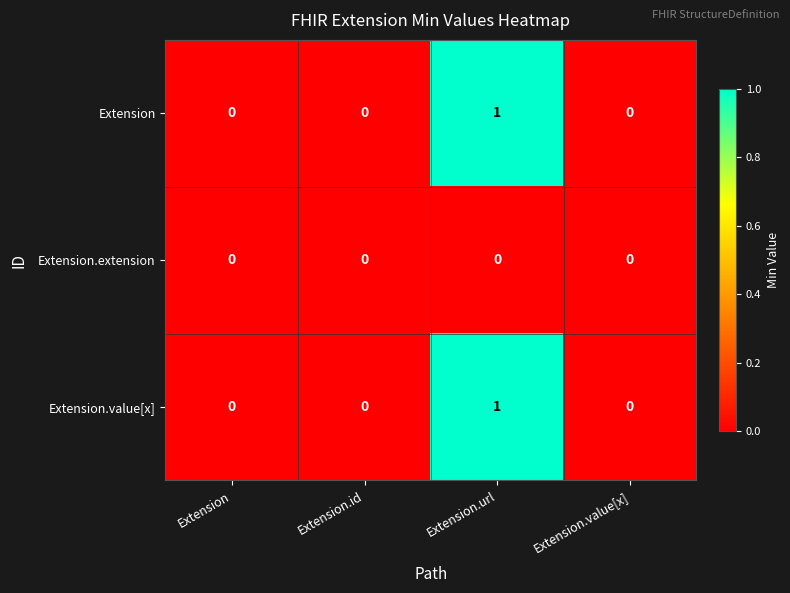

What is the maximum value shown in the chart?

1